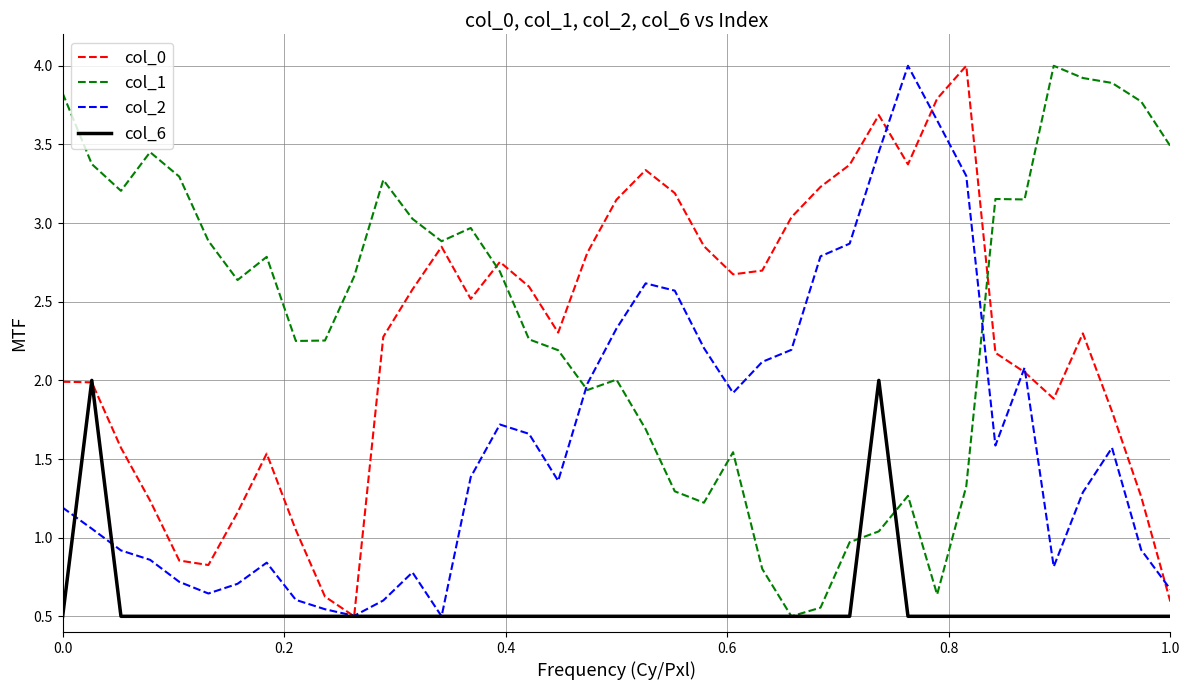

Is this an area chart (filled region under the line)?

No